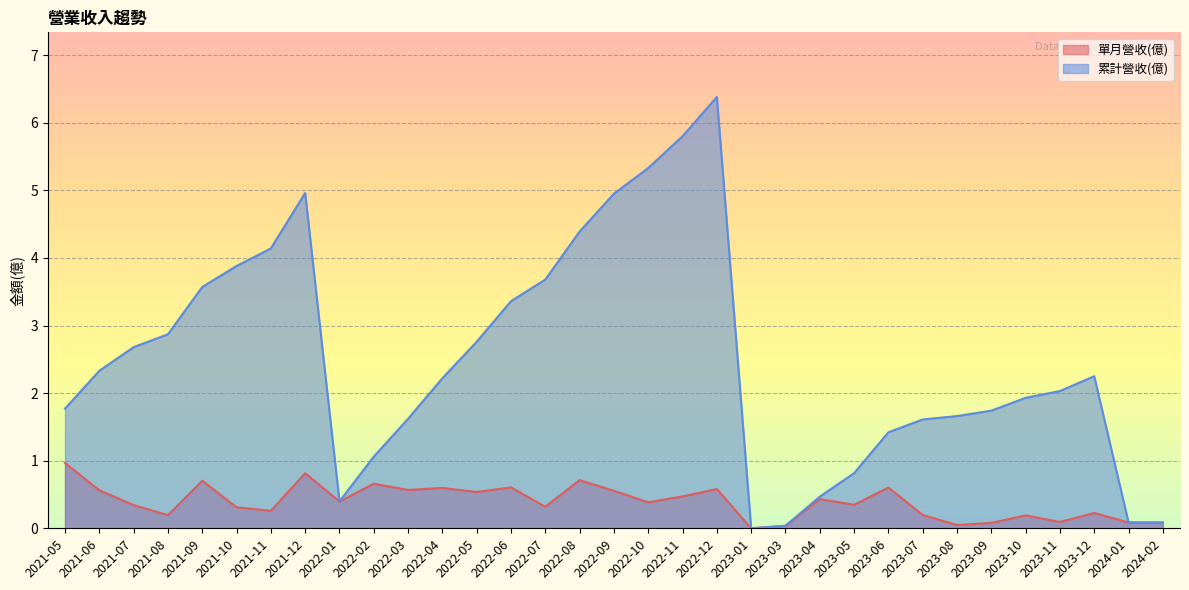

What is the average value of the 單月營收(億) series?

0.4